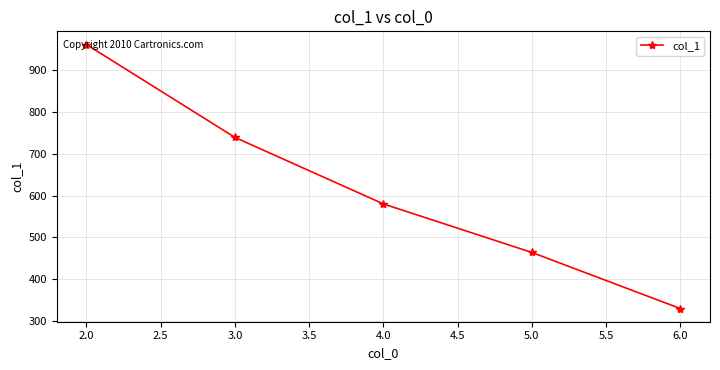

What is the label of the 2nd point from the left?

3.0